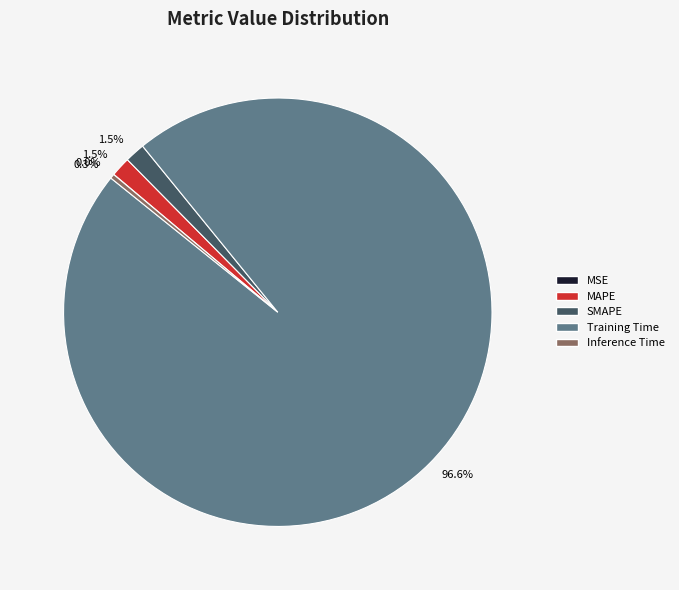

Which category accounts for the majority?

Training Time